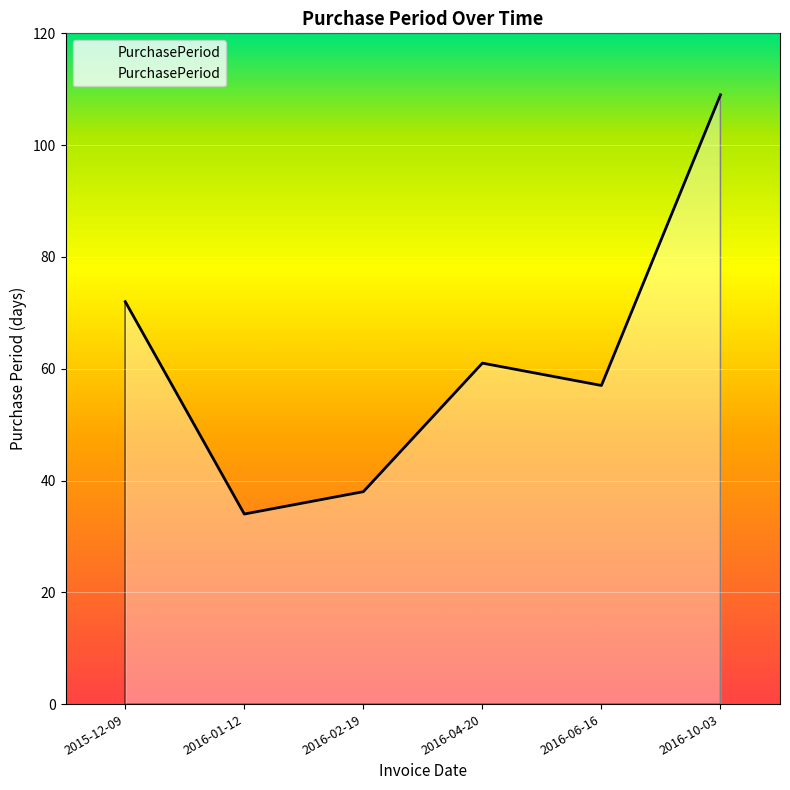

Which has a higher value, 2016-01-12 or 2016-10-03?

2016-10-03